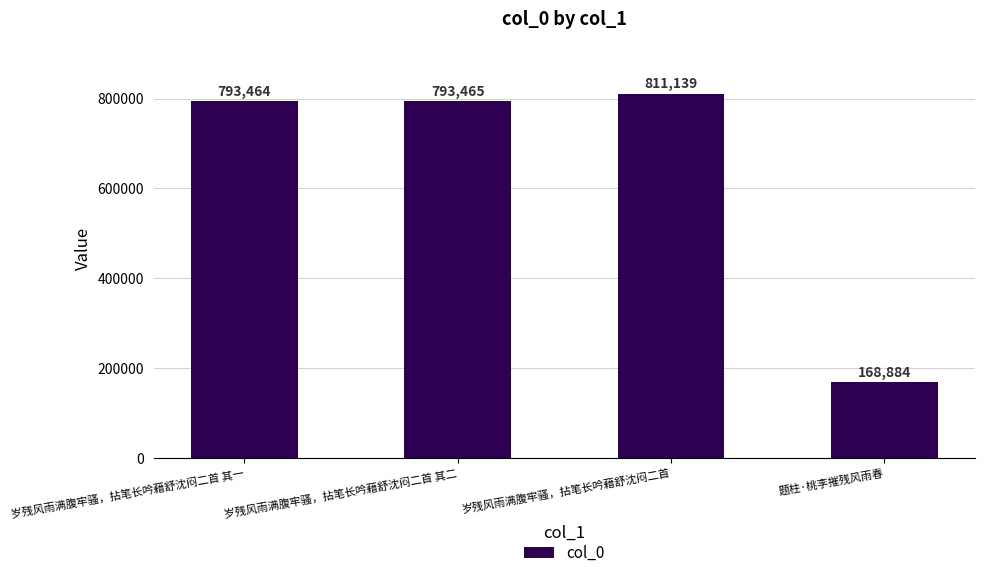

What is the difference between the maximum and minimum values?

642255